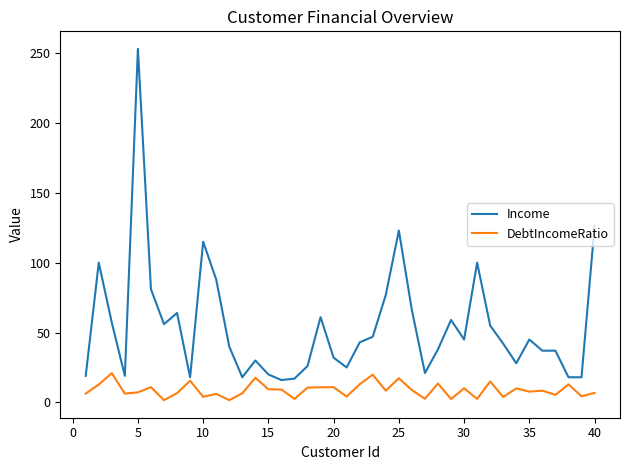

At how many categories does at least one series exceed 11?

40